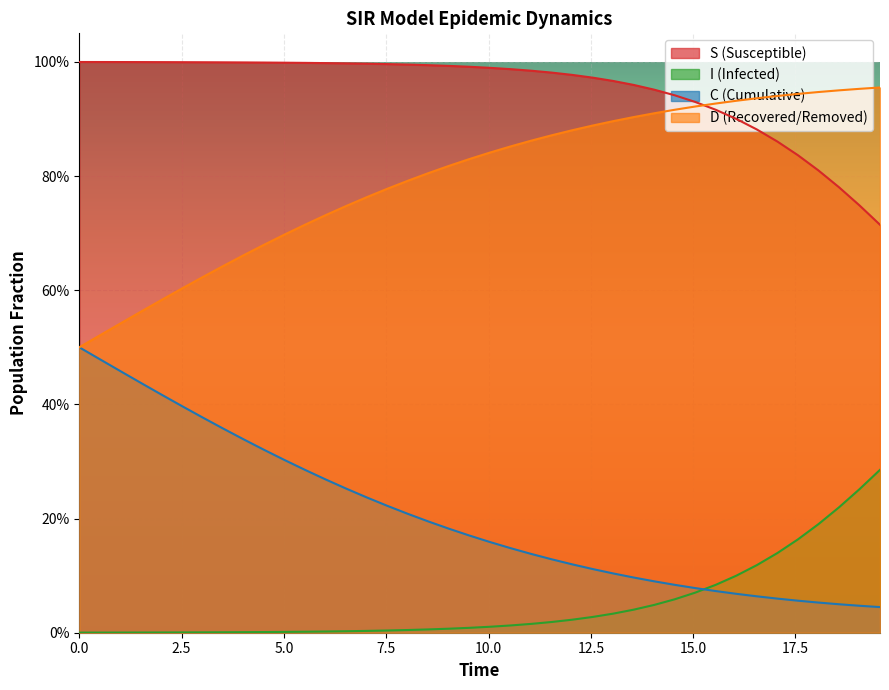

True or false: D has a value of 0.1 at 34.

False